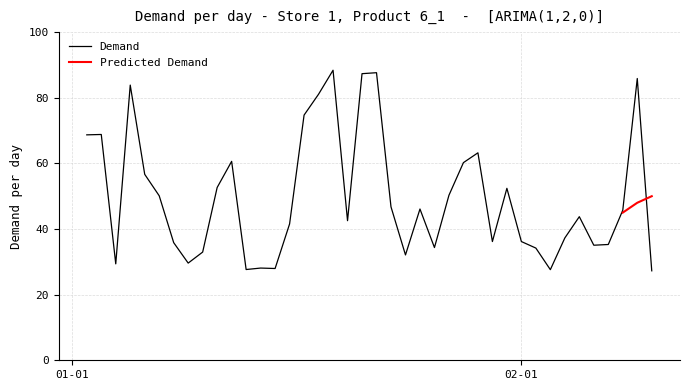

What is the label of the 23rd point from the left?

2017-01-24